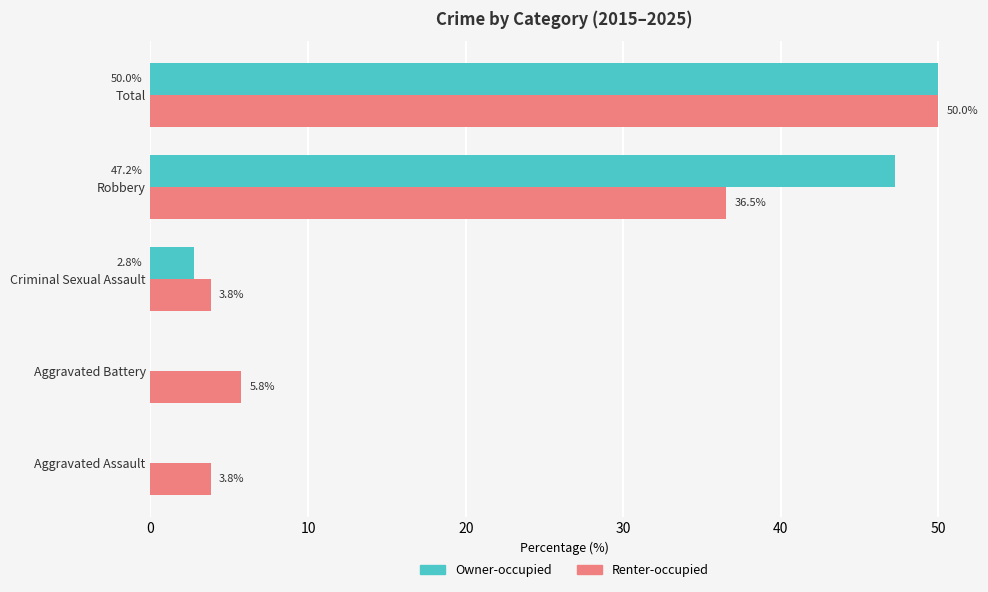

Which series has the widest spread of values?

Owner-occupied